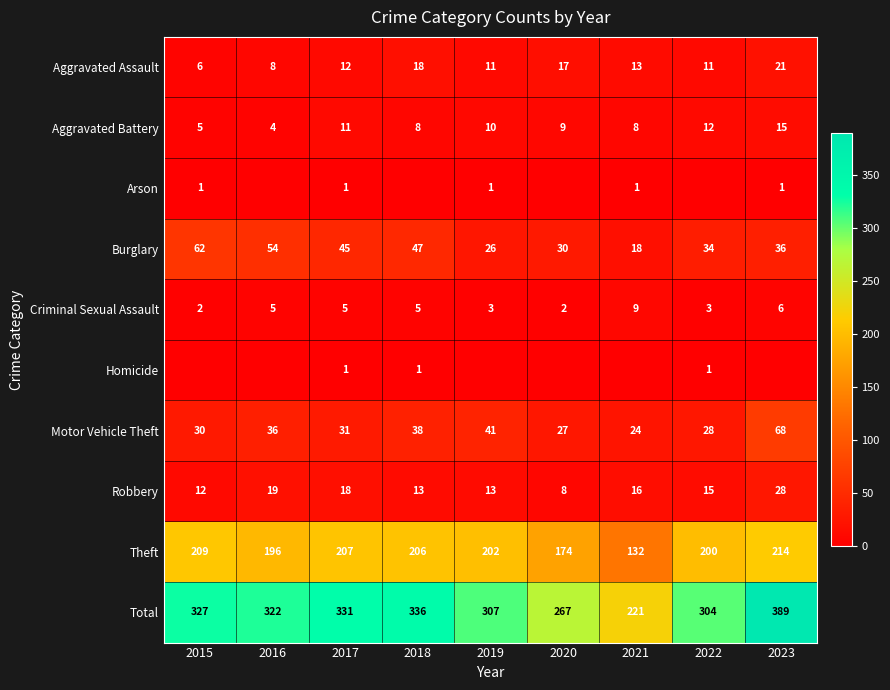

The value of Burglary at 2018 is 66. True or false?

False